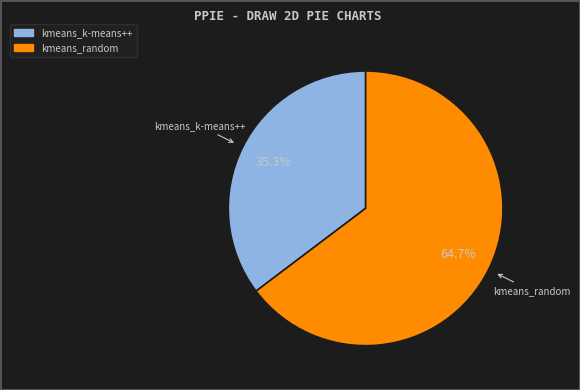

Does kmeans_random represent more than half of the total?

Yes